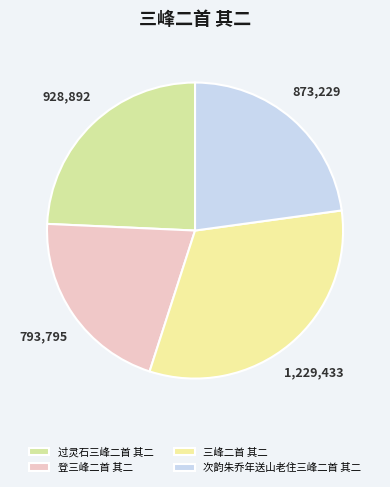

Which category has the smallest portion of the pie?

登三峰二首 其二